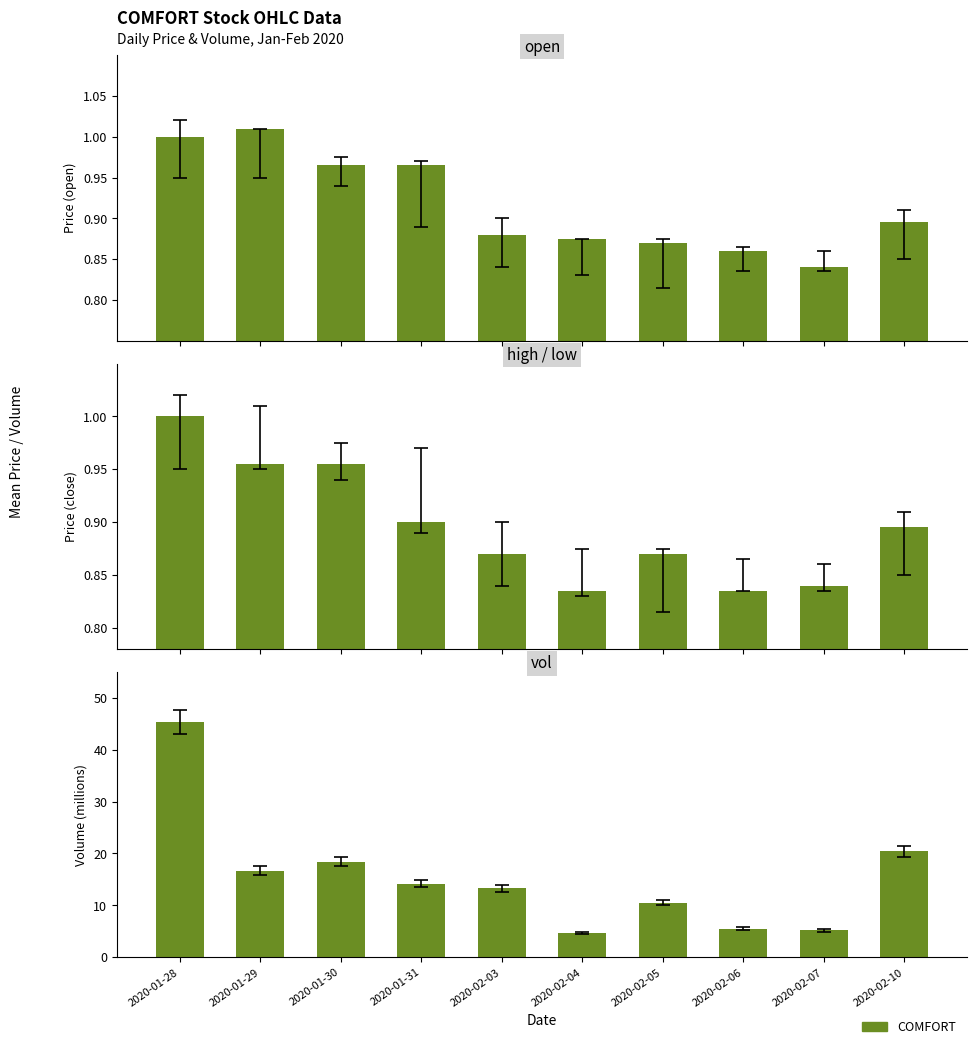

Which series has the largest range (max minus min)?

vol